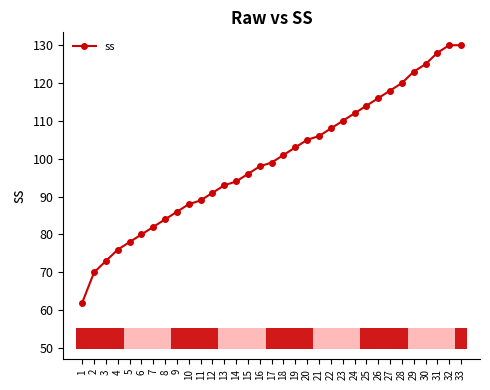

The chart shows a value of 130 at 32. True or false?

True